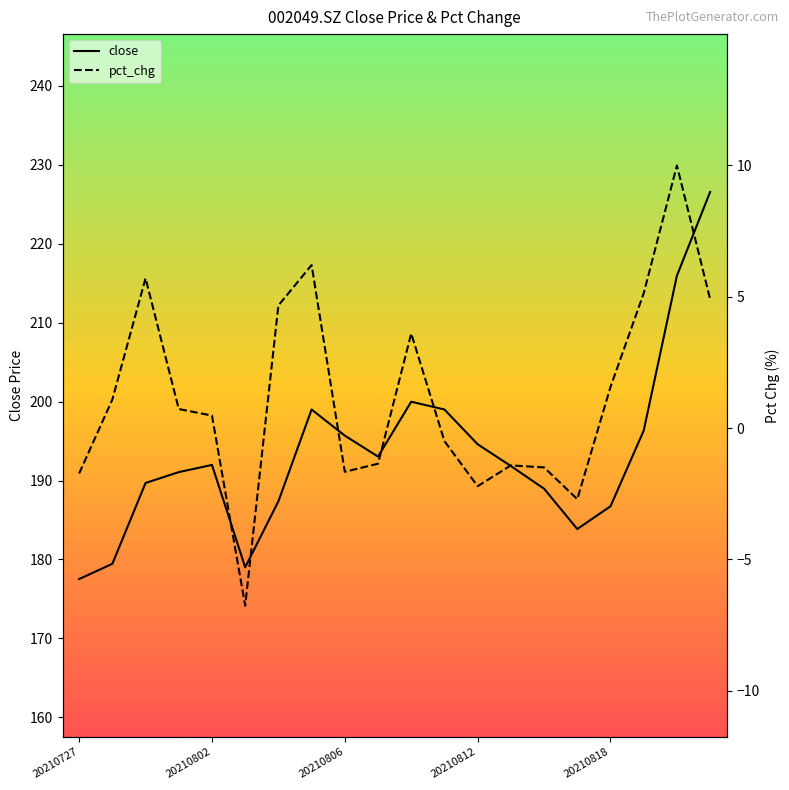

Rank the series by their maximum value, from lowest to highest.

pct_chg, close